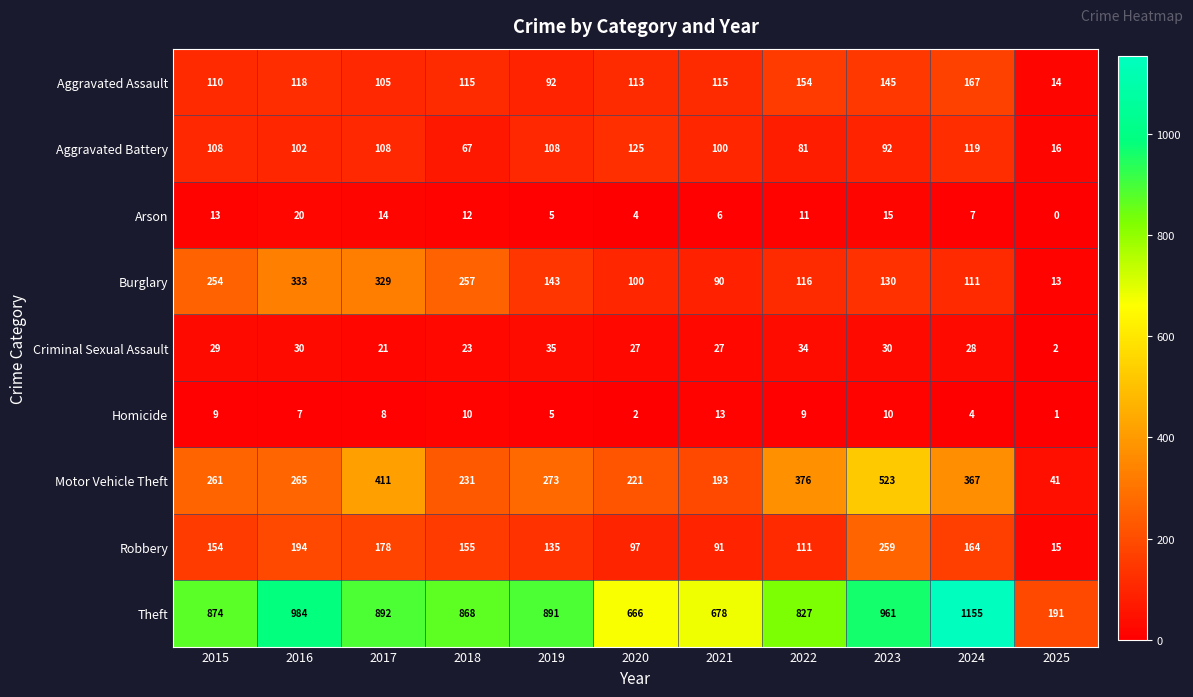

At how many categories does at least one series exceed 437?

10